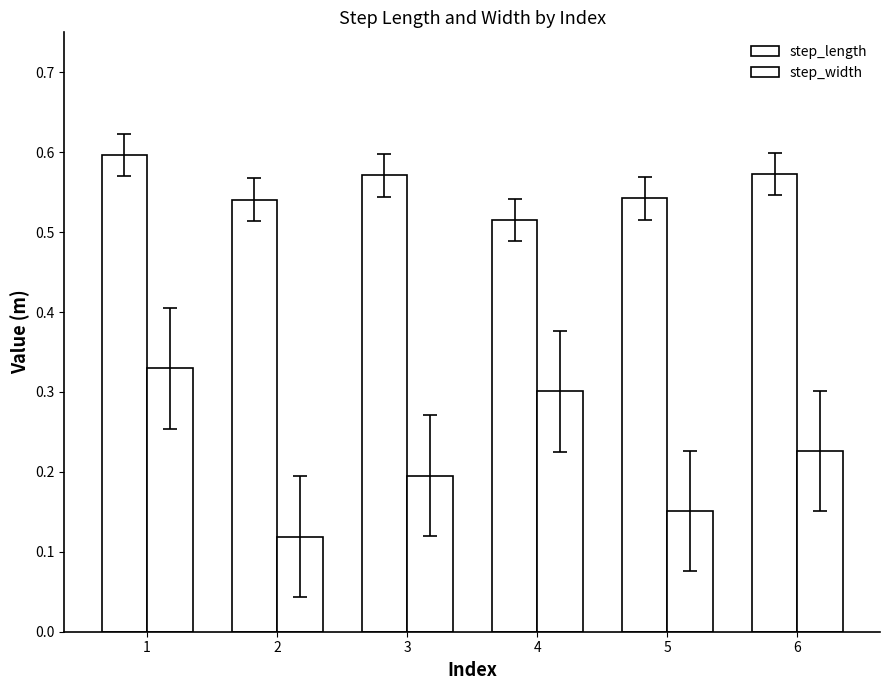

Reading left to right, what are all the values shown in this chart?

step_length: 0.6	0.5	0.6	0.5	0.5	0.6
step_width: 0.3	0.1	0.2	0.3	0.2	0.2